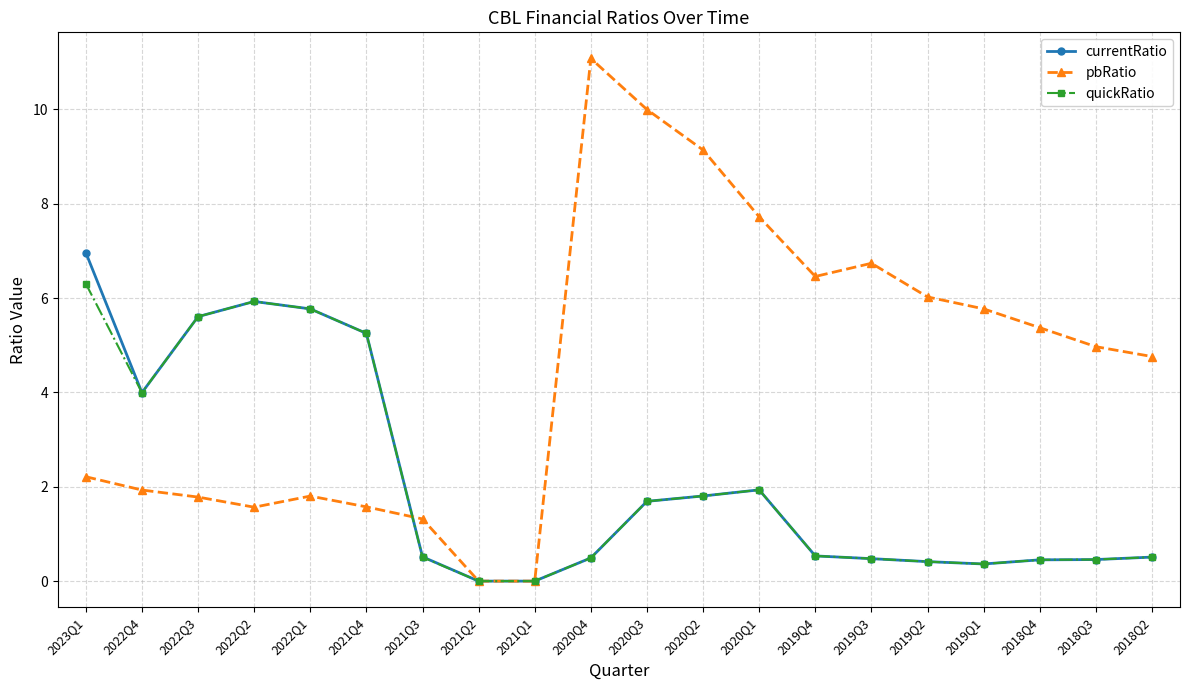

At which category is the sum across all series the highest?

2023Q1